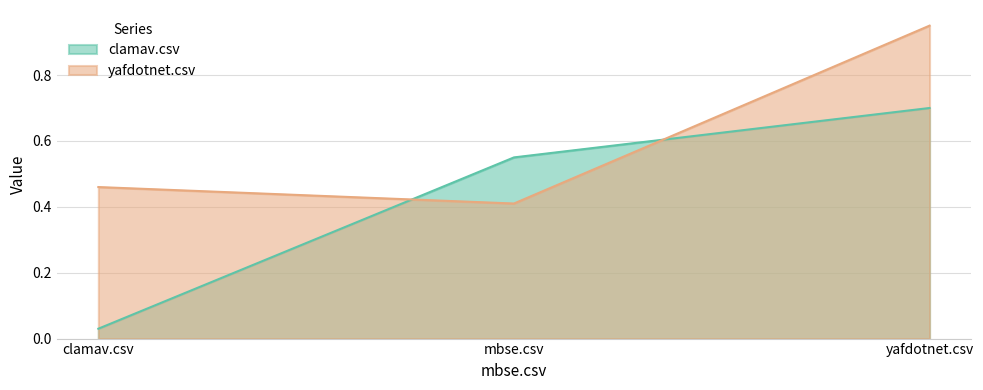

Which series has the largest total across all categories?

yafdotnet.csv